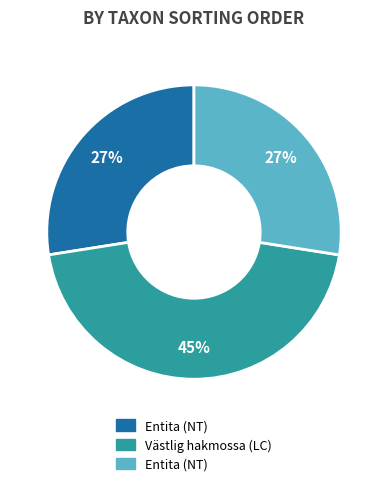

How many segments does this pie chart have?

3